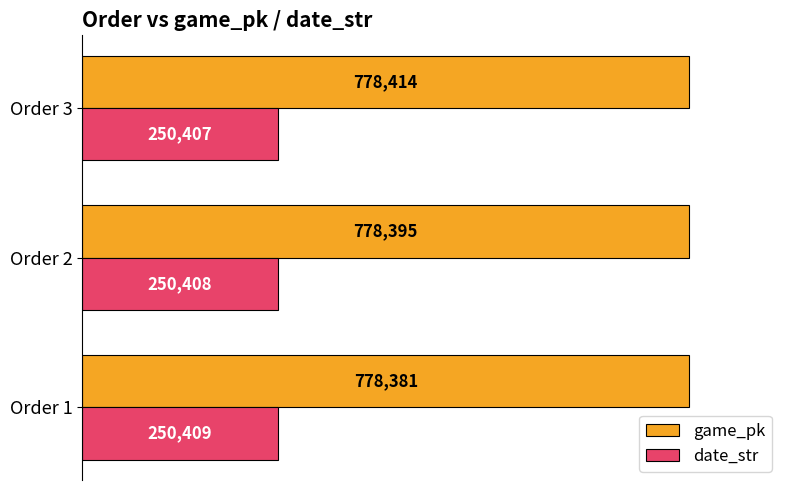

What are all the series names shown in the legend?

game_pk, date_str